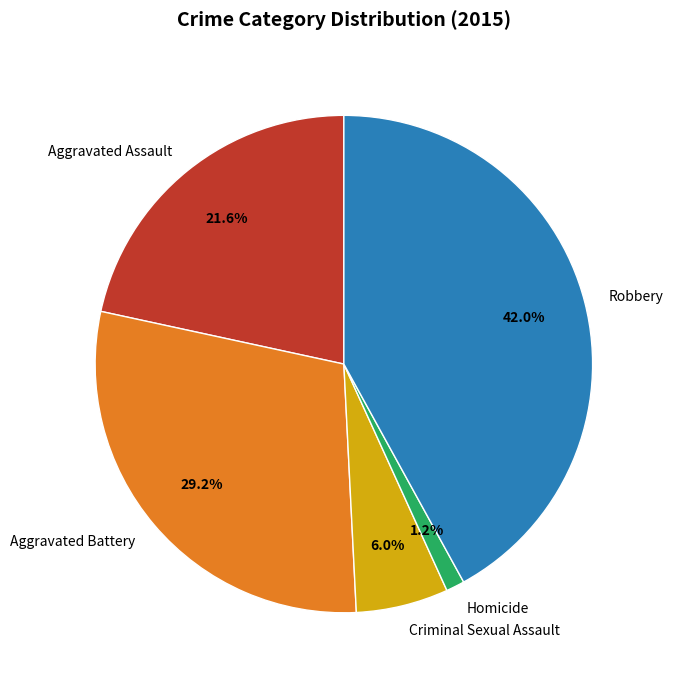

To the nearest percent, what percentage of the pie is Criminal Sexual Assault?

6%